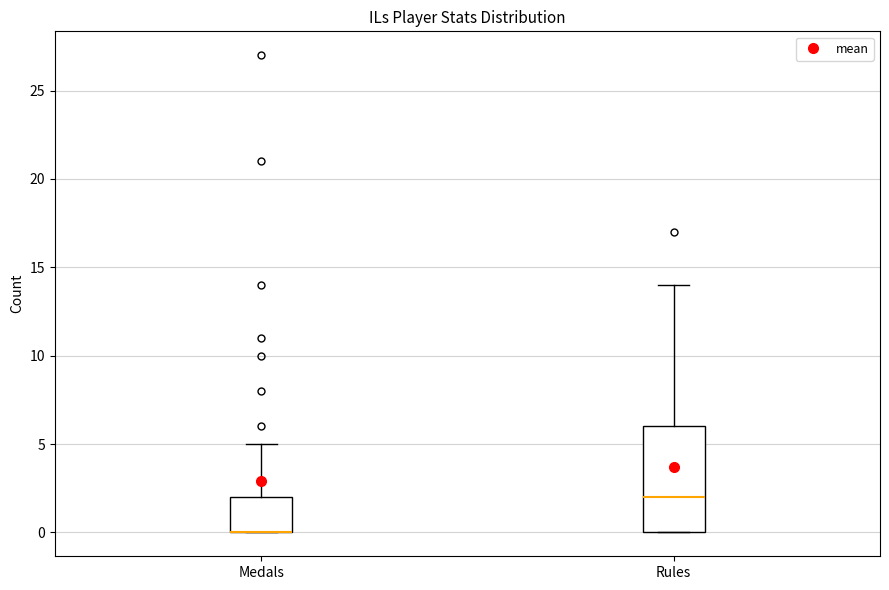

Reading left to right, read every box against the y-axis: the position of its median line, the range the box covers, and the ends of its whiskers. The values are not printed on the chart, so give them approximately, as read against the axis.

Medals: median 0 (drawn on the box's lower edge), box 0 to 2, whiskers 0 to 5
Rules: median 2, box 0 to 6, whiskers 0 to 14